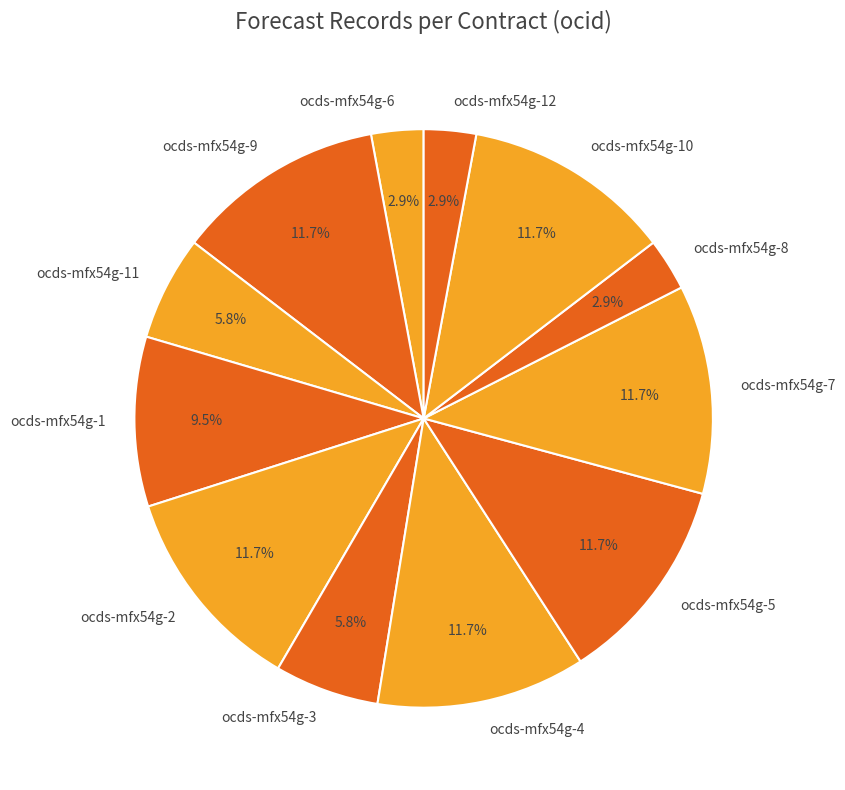

What percentage is the ocds-mfx54g-8 slice, to the nearest percent?

3%